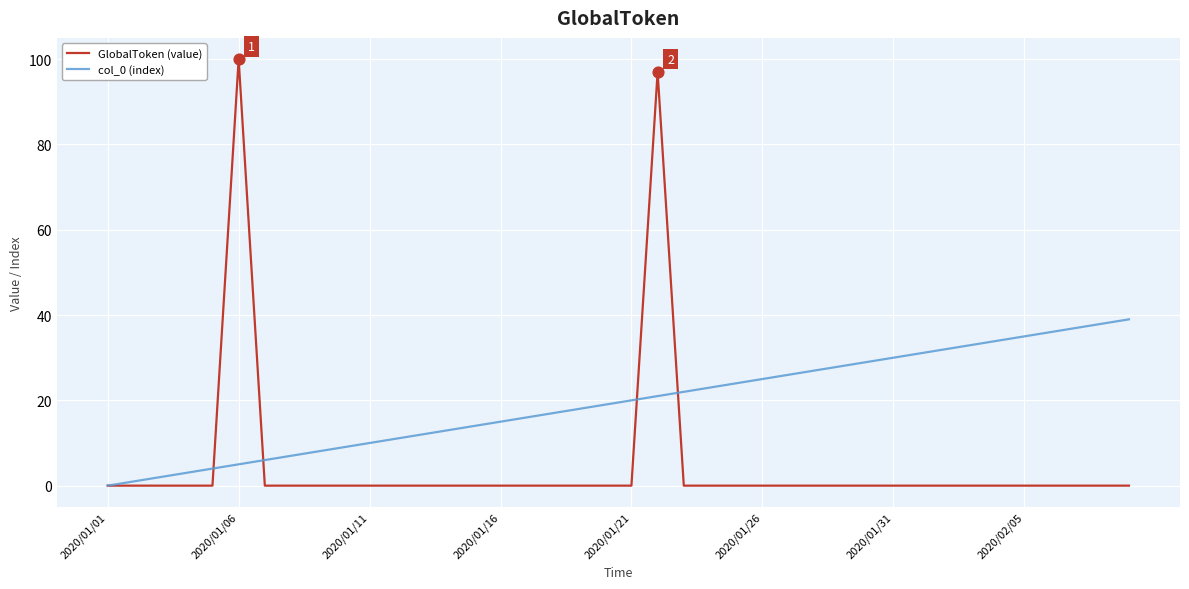

What are all the series names shown in the legend?

GlobalToken (value), col_0 (index)